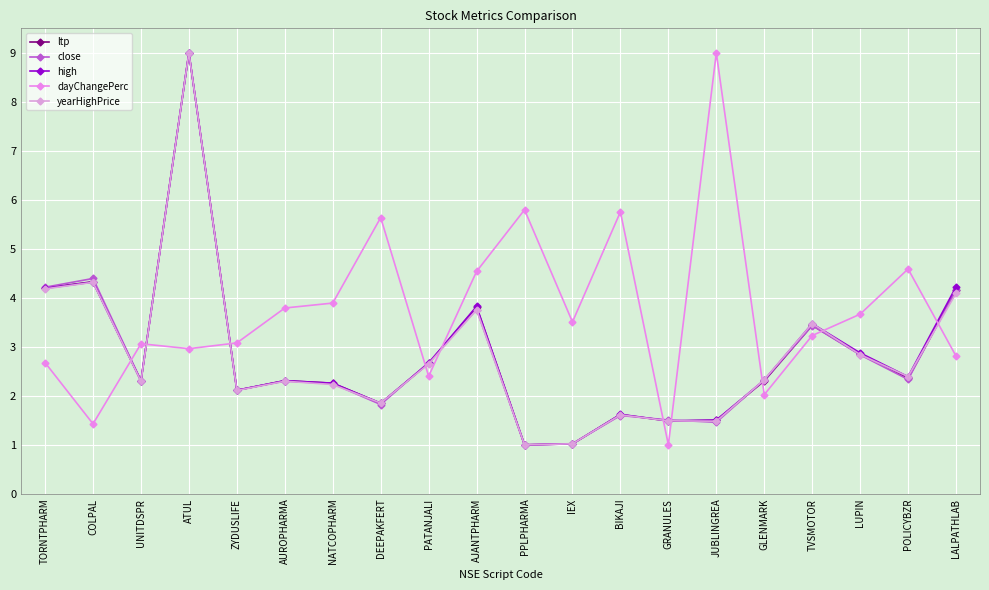

Reading left to right, what are all the values shown in this chart?

ltp: 4.2	4.3	2.3	9.0	2.1	2.3	2.3	1.8	2.7	3.8	1.0	1.0	1.6	1.5	1.5	2.3	3.4	2.8	2.4	4.2
close: 4.2	4.4	2.3	9.0	2.1	2.3	2.2	1.8	2.7	3.8	1.0	1.0	1.6	1.5	1.5	2.3	3.4	2.8	2.3	4.2
high: 4.2	4.3	2.3	9.0	2.1	2.3	2.3	1.9	2.7	3.8	1.0	1.0	1.6	1.5	1.5	2.3	3.5	2.9	2.4	4.2
dayChangePerc: 2.7	1.4	3.1	3.0	3.1	3.8	3.9	5.6	2.4	4.5	5.8	3.5	5.8	1.0	9.0	2.0	3.2	3.7	4.6	2.8
yearHighPrice: 4.2	4.3	2.3	9.0	2.1	2.3	2.2	1.9	2.7	3.8	1.0	1.0	1.6	1.5	1.5	2.3	3.5	2.8	2.4	4.1